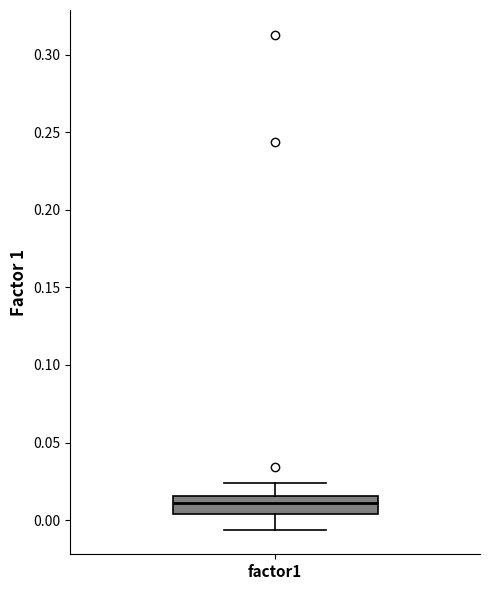

Transcribe this box plot: give where the median line is, the range the box spans, and where the two whiskers end, as read against the y-axis. The values are not printed on the chart, so give them approximately, as read against the axis.

median 0.010, box 0.005 to 0.015, whiskers -0.005 to 0.025